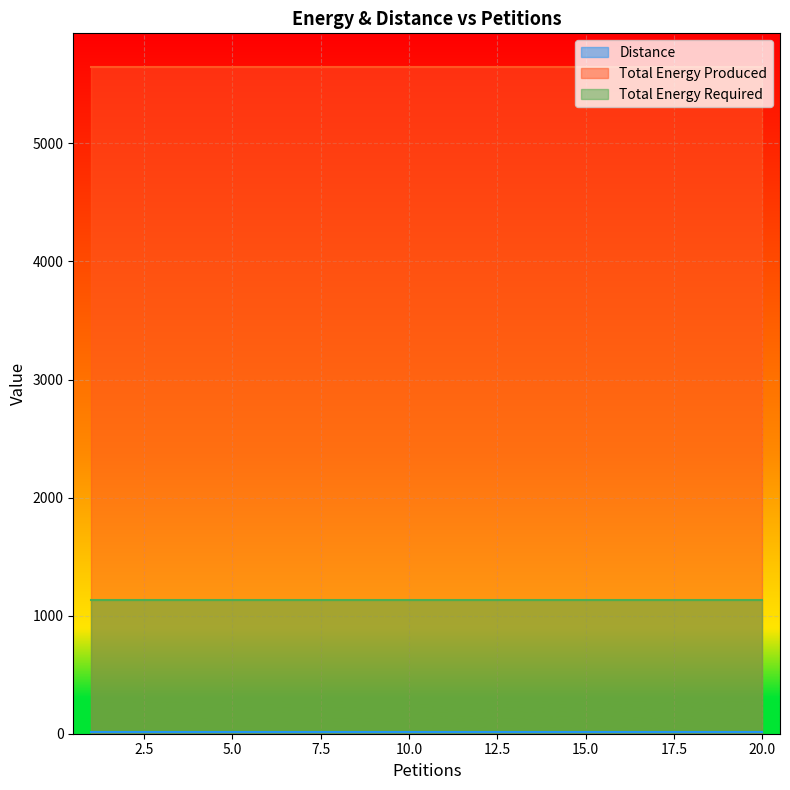

The Distance series shows 12 at 3. True or false?

True